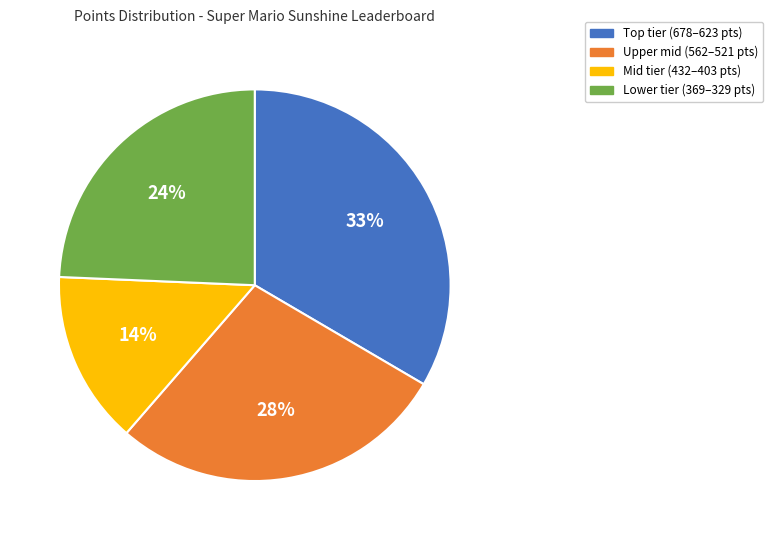

Is there a majority slice in this chart?

No